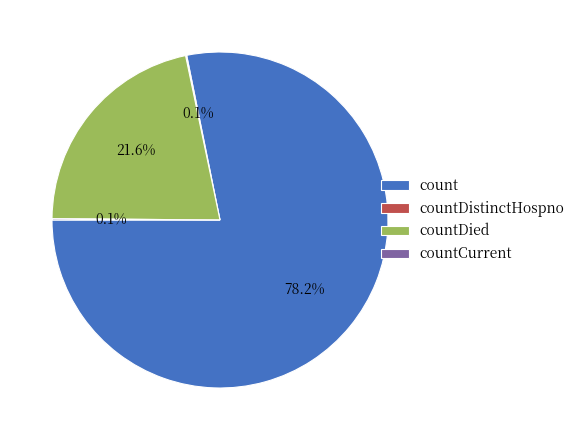

To the nearest percent, what is the average slice percentage?

25%